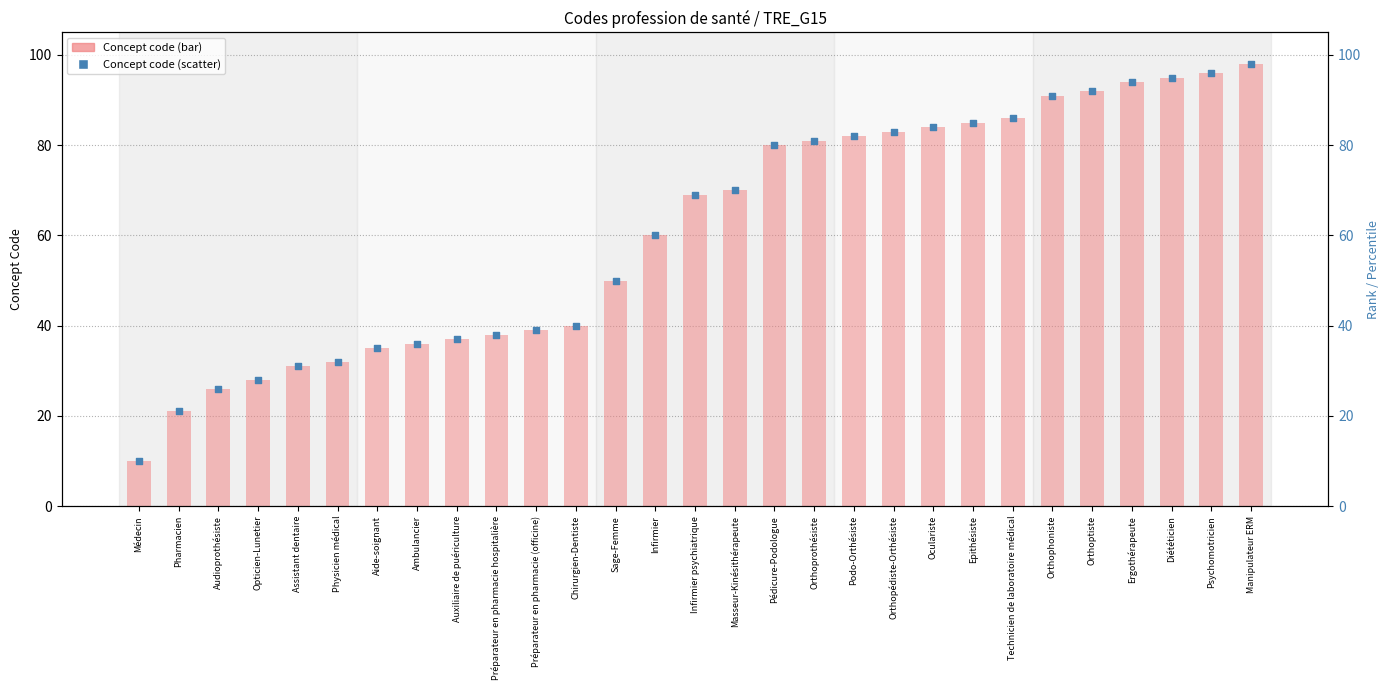

Which series has the largest Y range (max minus min)?

Concept